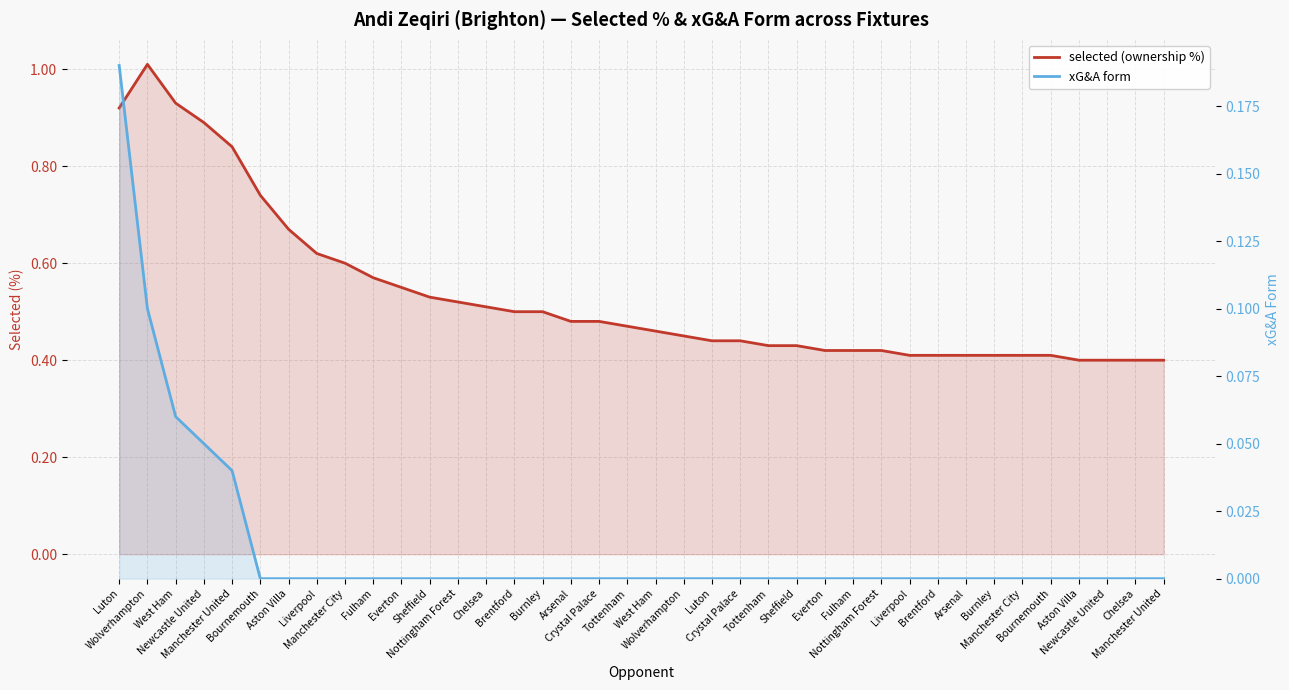

Which has a higher value, Nottingham Forest or Sheffield?

Sheffield